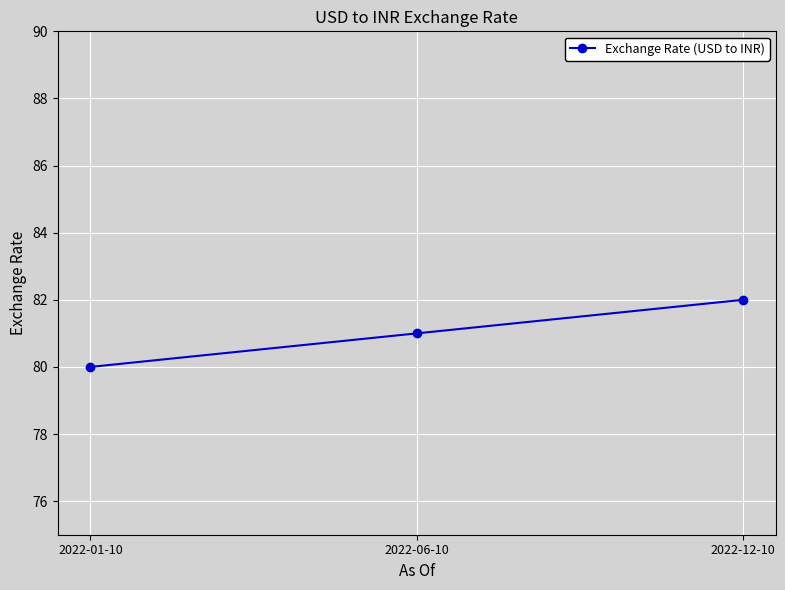

Approximately how many times larger is the value at 2022-06-10 compared to 2022-12-10?

1.0